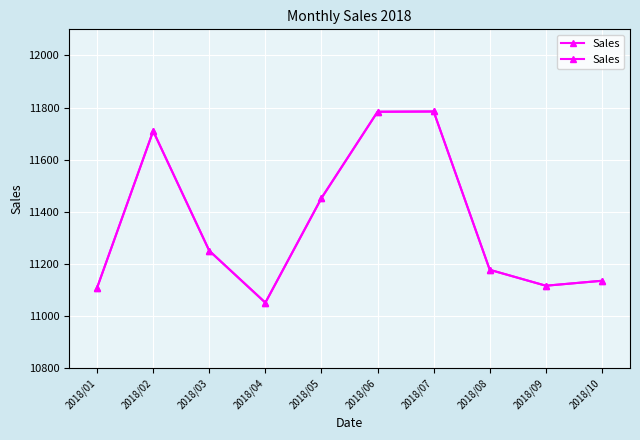

Reading left to right, extract all data points from this chart.

11109	11710	11251	11052	11453	11784	11785	11178	11117	11136